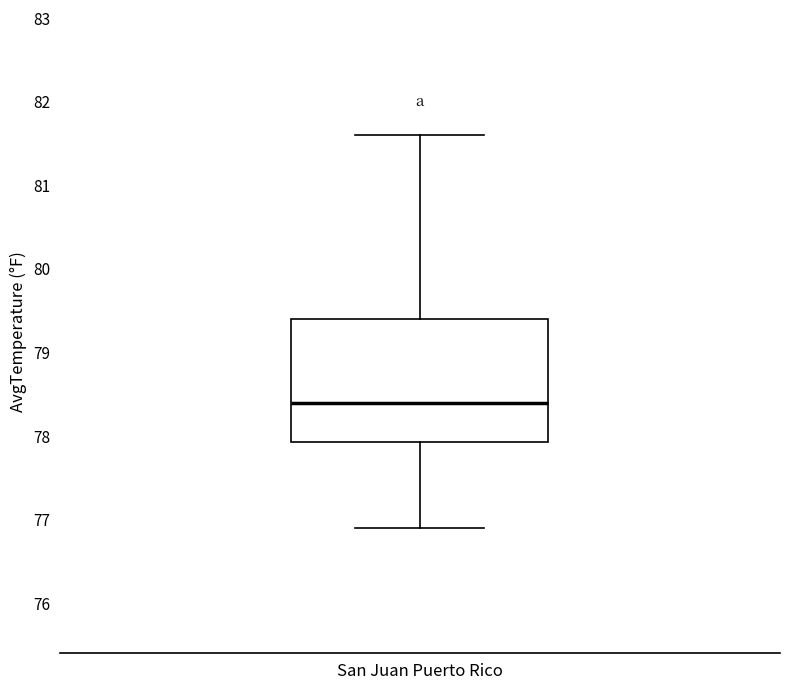

Read this box plot against the y-axis: the position of the median line, the range covered by the box, and the ends of both whiskers. The values are not printed on the chart, so give them approximately, as read against the axis.

median 78.4, box 77.9 to 79.4, whiskers 76.9 to 81.6